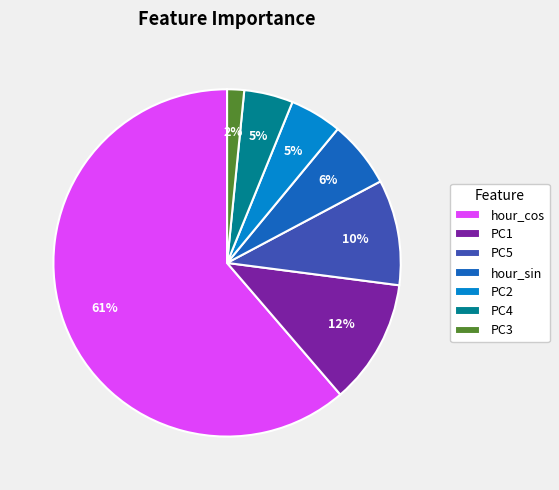

To the nearest percent, what is the average slice percentage?

14%